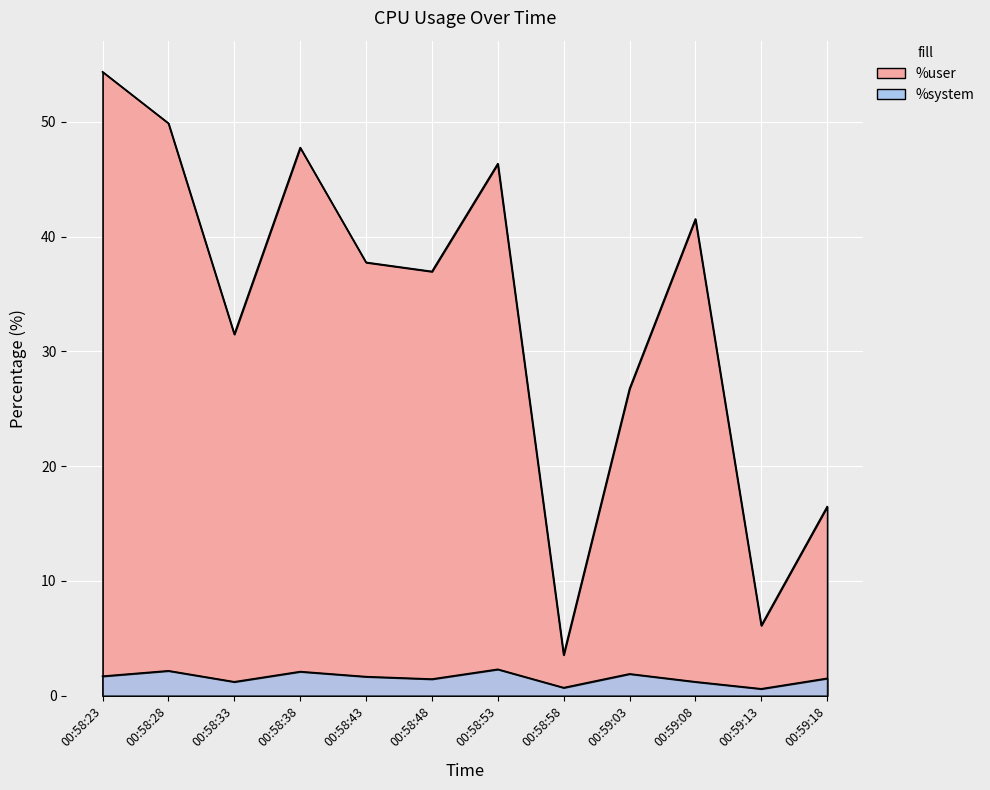

True or false: %user and %system intersect in this chart.

False